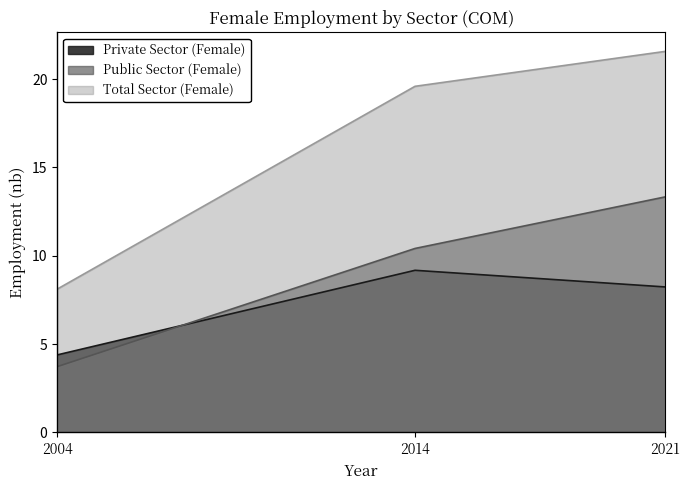

What is the spread (max minus min) of values at 2021?

13.3